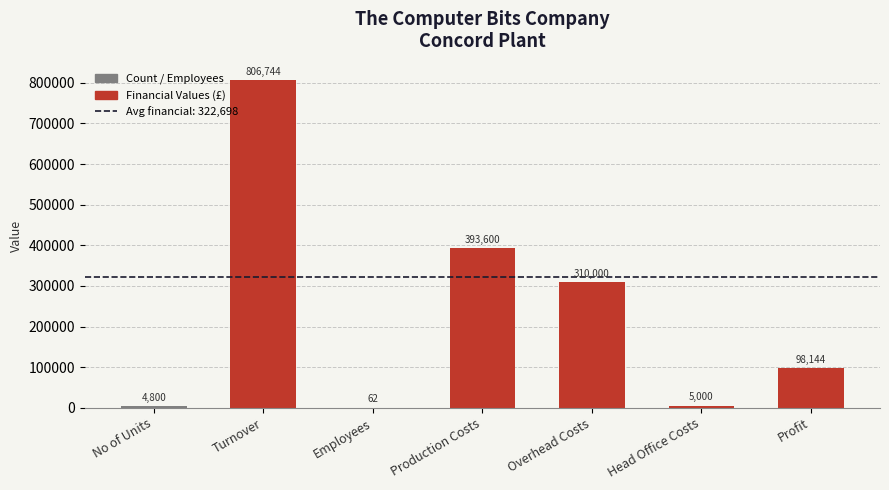

What is the greatest value displayed?

806744